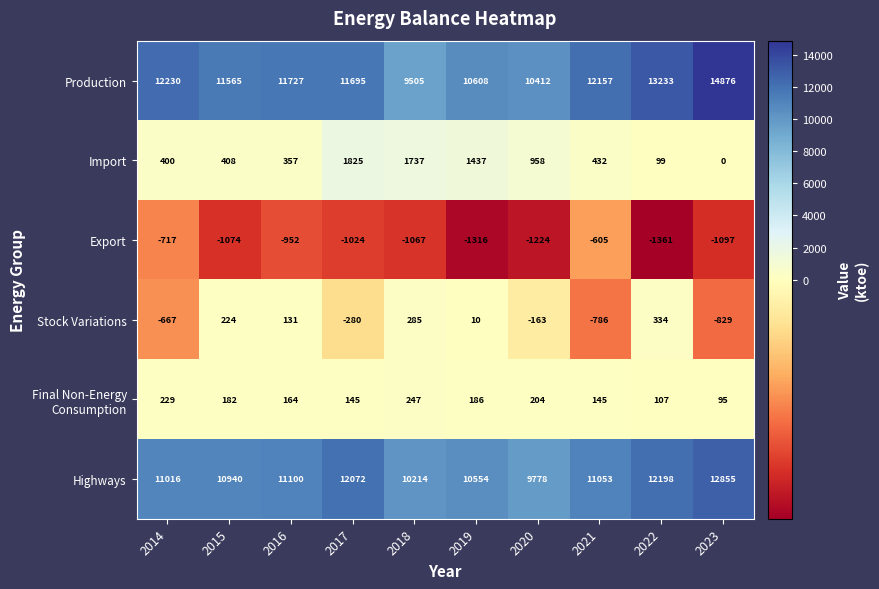

What is the difference between the Production values at 2016 and 2023?

3149